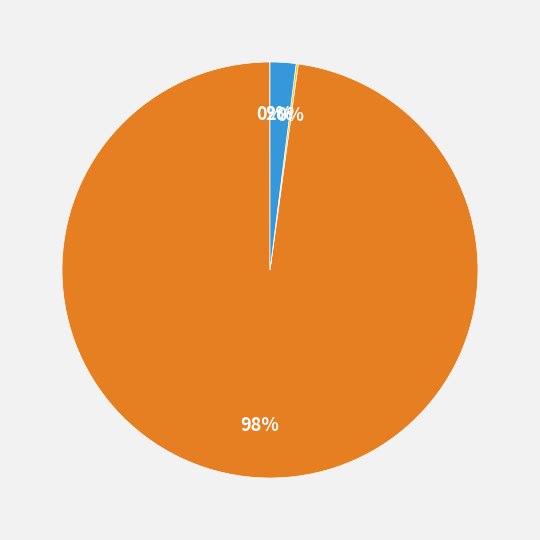

Is there any slice that represents more than half of the pie?

Yes